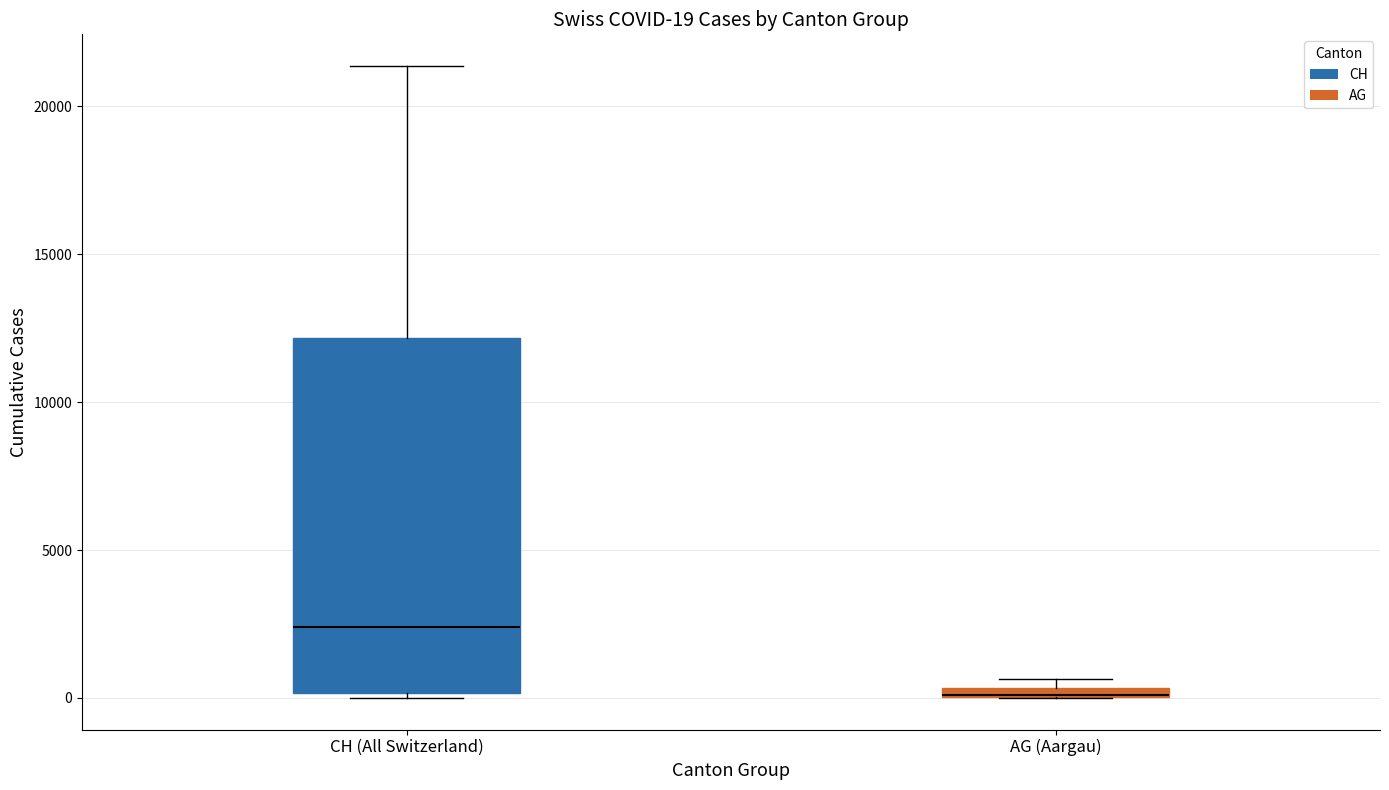

Which box is the tallest, from its lower edge to its upper edge?

CH (All Switzerland)